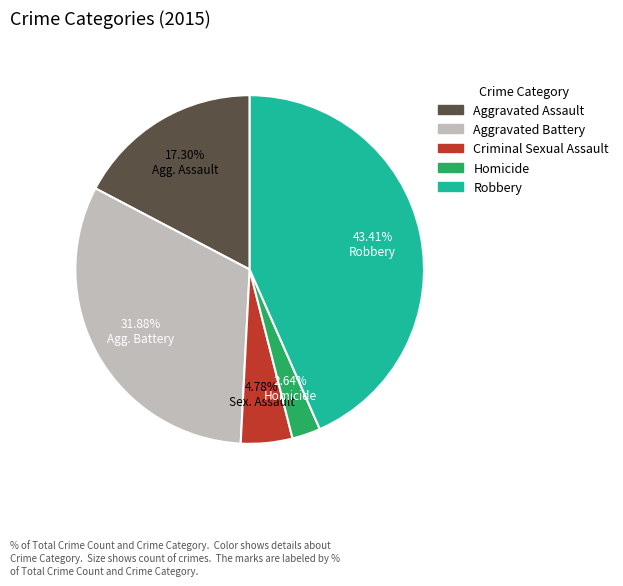

To the nearest percent, what is the difference between the Robbery and Criminal Sexual Assault slice percentages?

39%